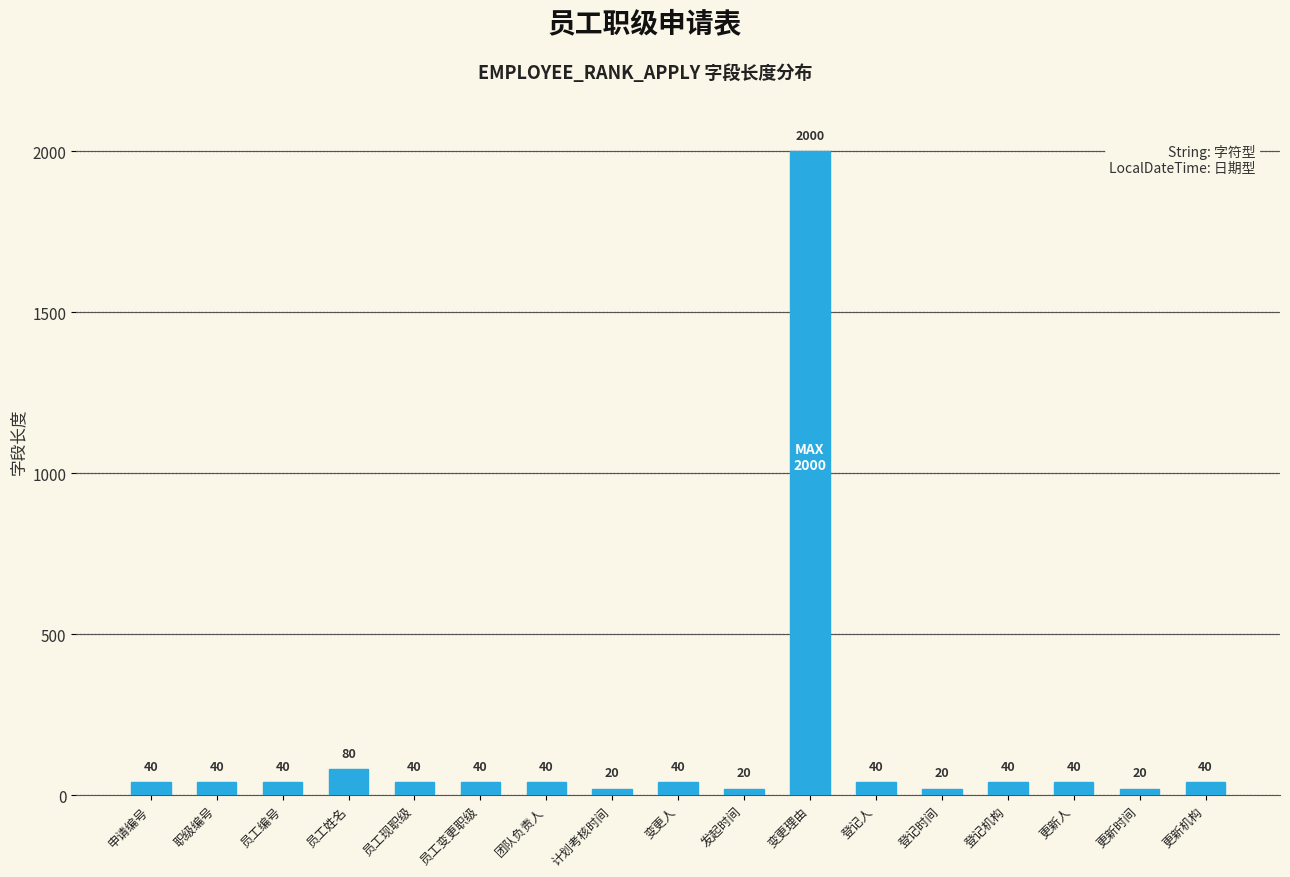

Which label corresponds to the largest value in the chart?

变更理由